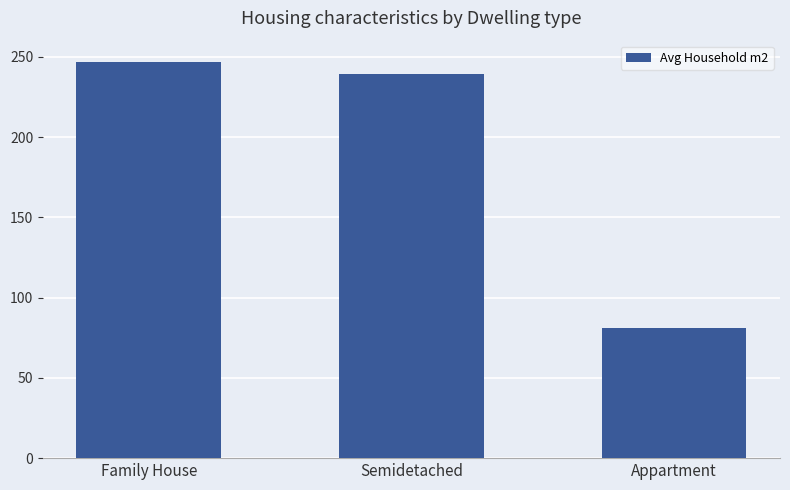

Count the number of data series in this chart.

1